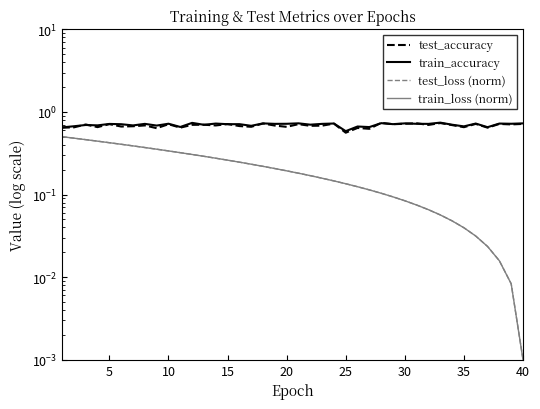

What are all the series names shown in the legend?

test_accuracy, train_accuracy, test_loss (norm), train_loss (norm)